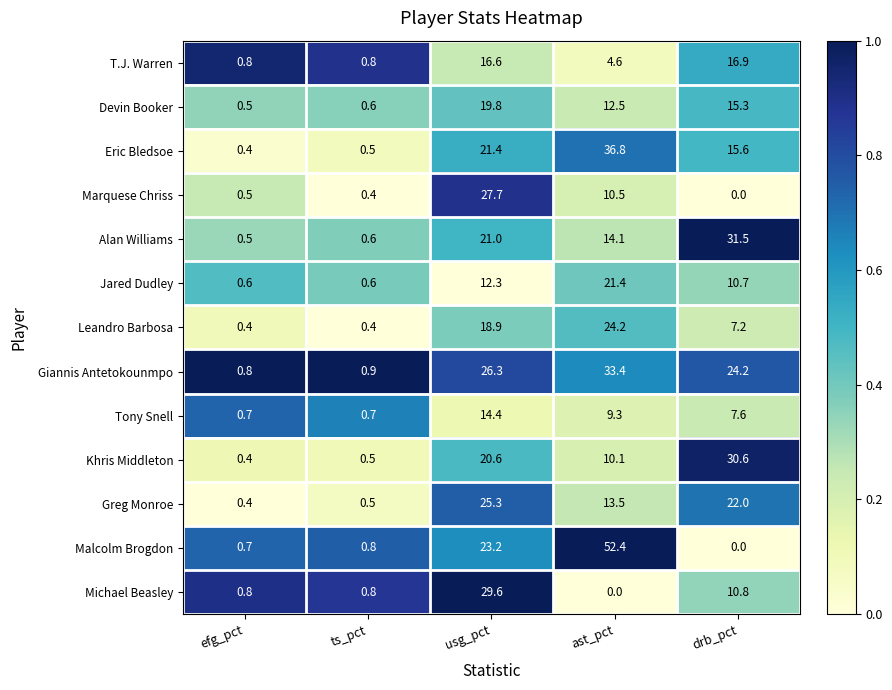

At which label is Greg Monroe closest to 12?

ast_pct